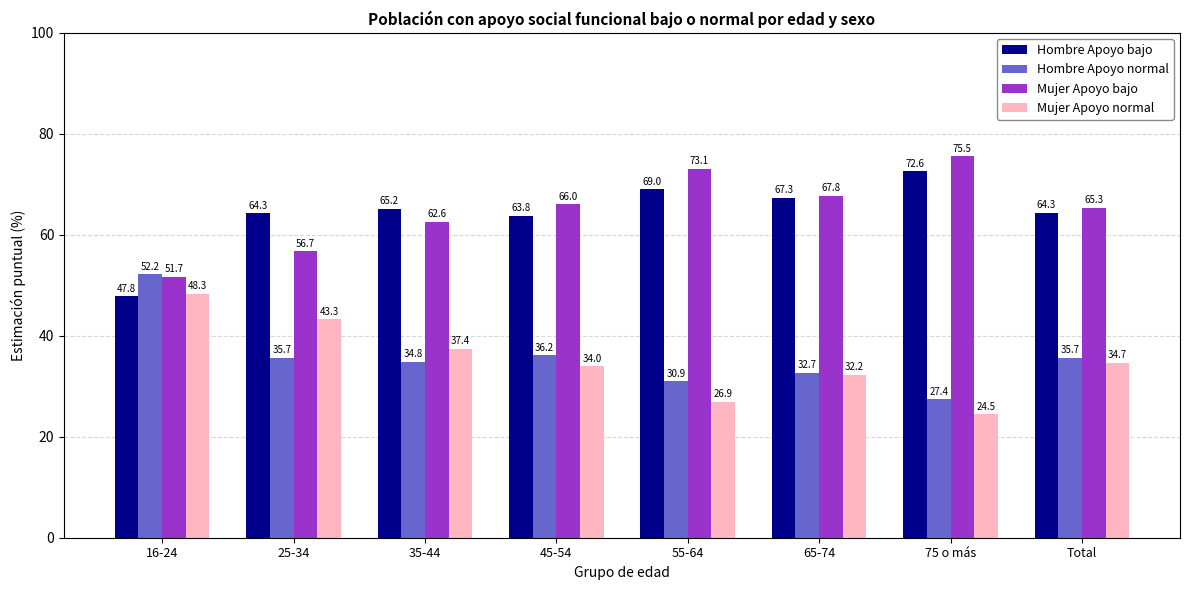

Which series has the largest total across all categories?

Mujer Apoyo bajo